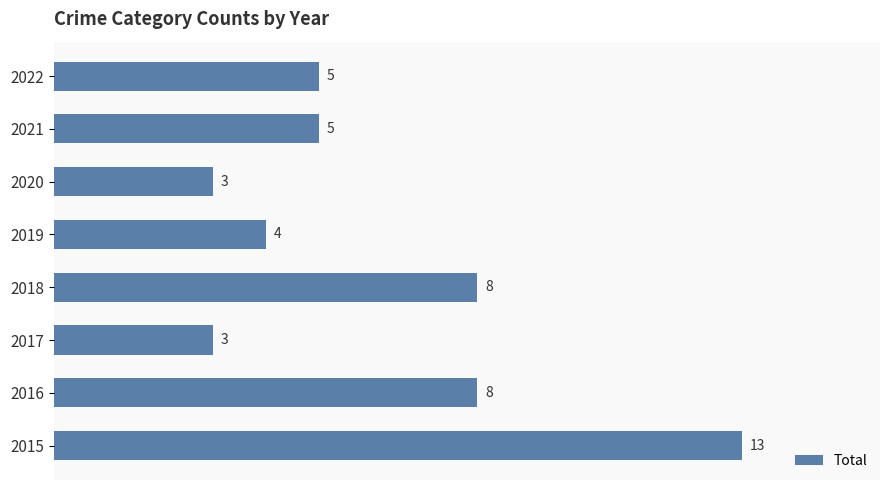

Does the chart contain any negative values?

No